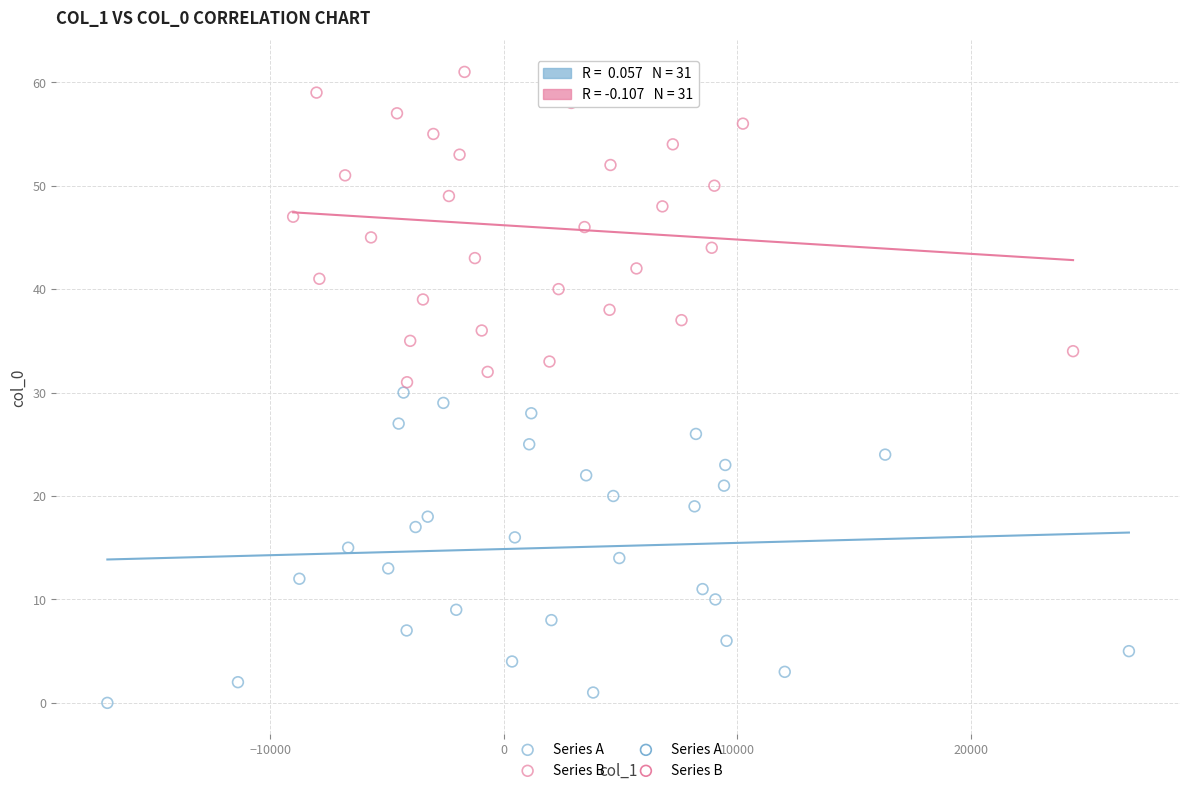

Which series contains the highest Y value?

Series B